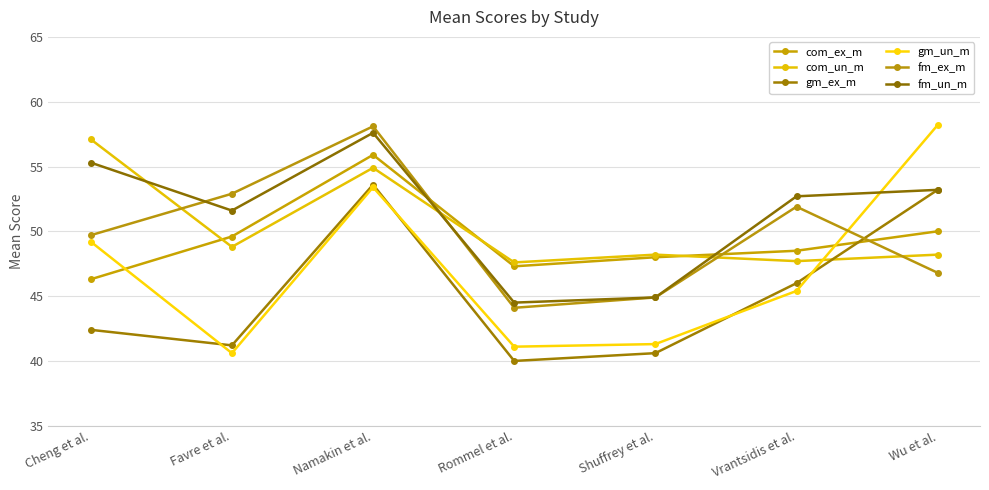

What is the label of the 4th point from the right?

Rommel et al.